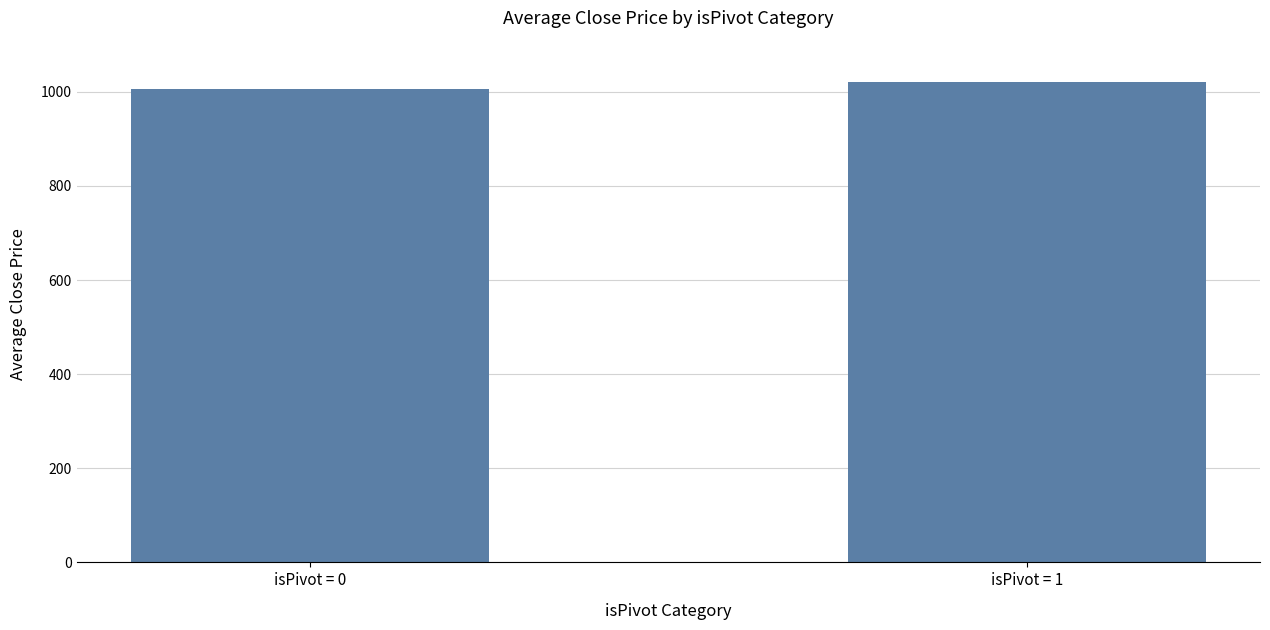

Is it true that the value at isPivot = 1 is 1580.5?

False